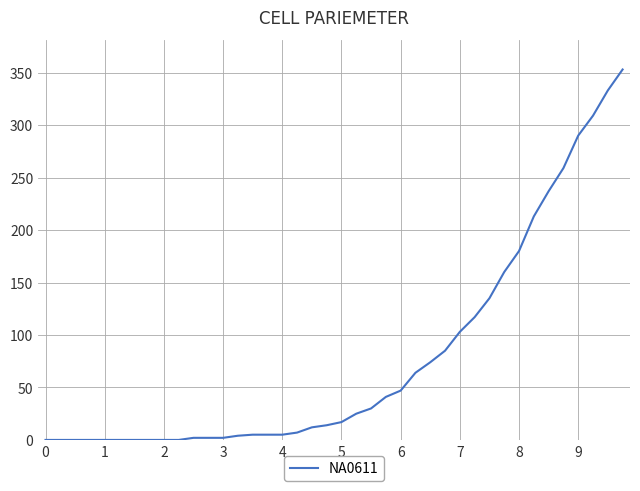

What is the difference between the maximum and minimum values?

353